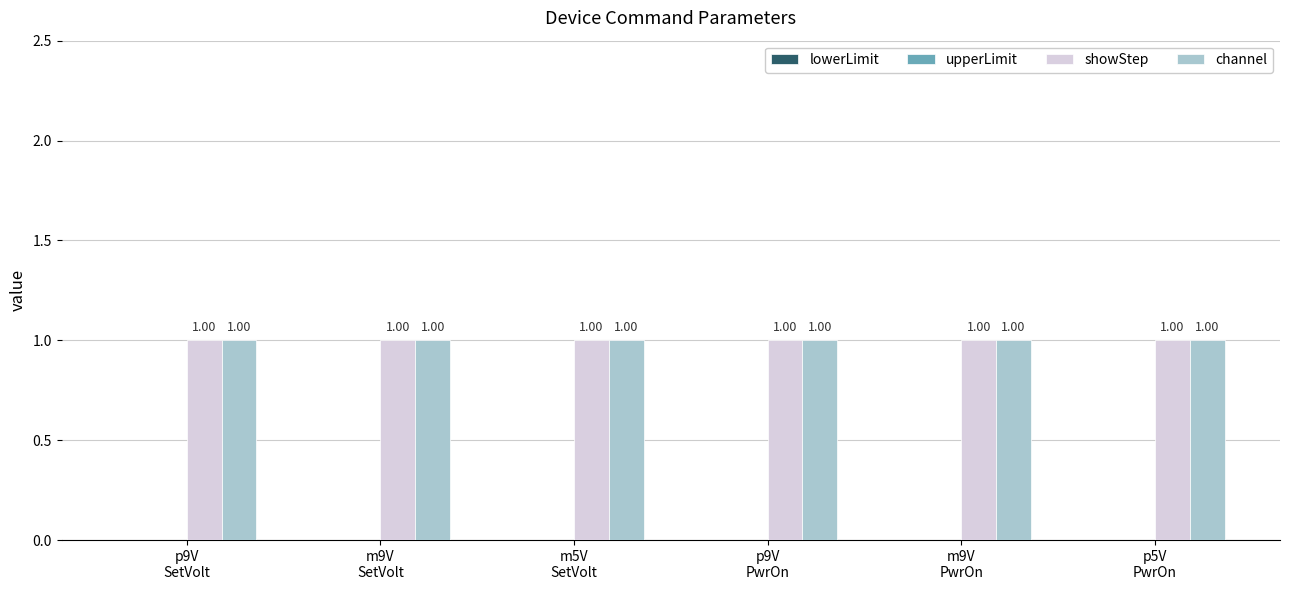

At how many categories does at least one series exceed 0?

6